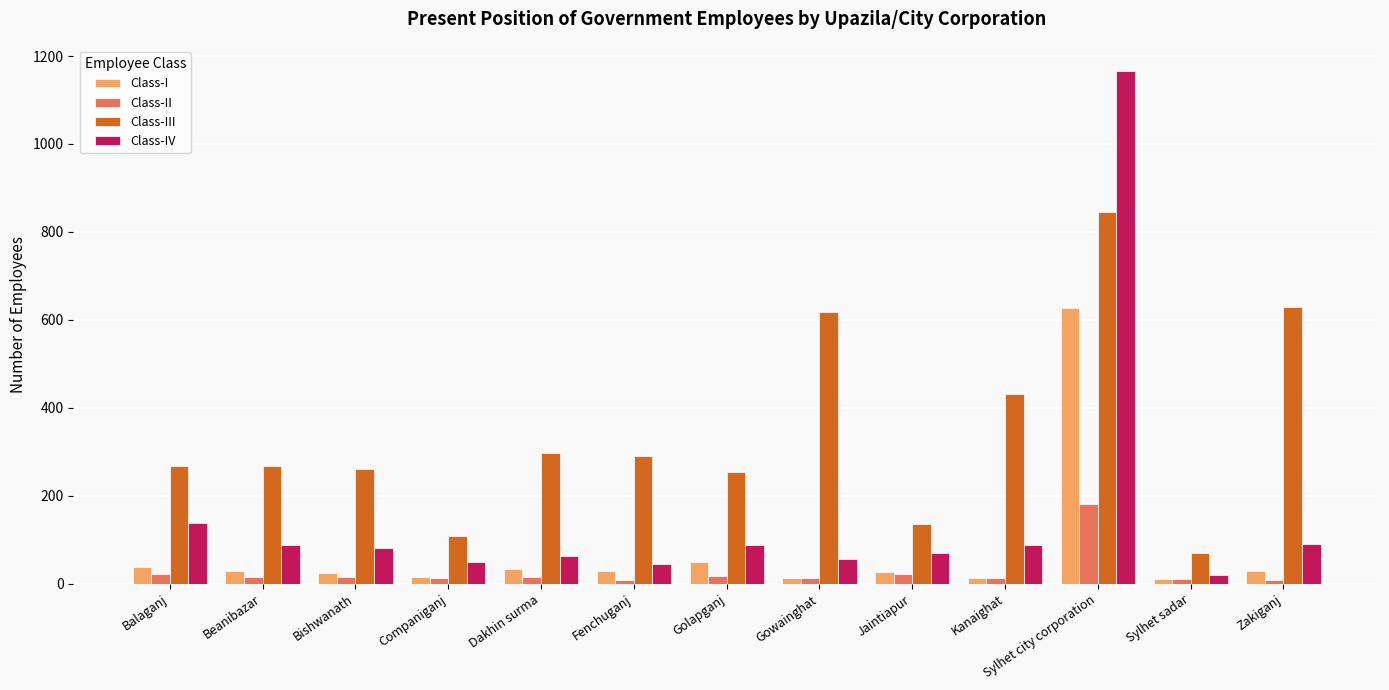

What is the lowest value of the Class-III series?

70